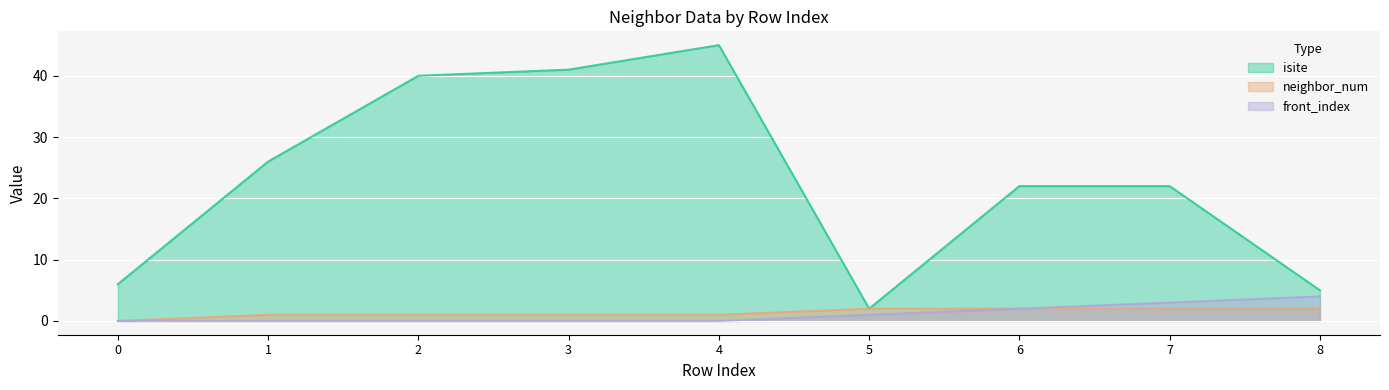

Rank the categories by isite value from highest to lowest.

4, 3, 2, 1, 6, 7, 0, 8, 5